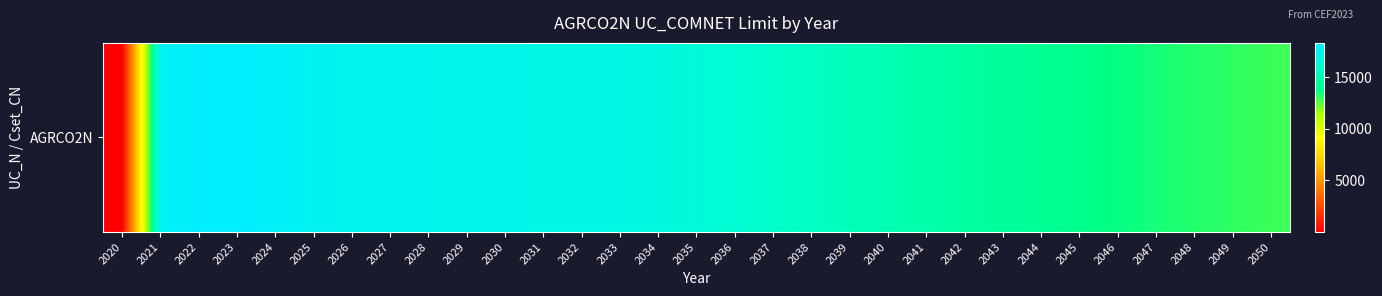

What value does the data have at 2020?

1.0